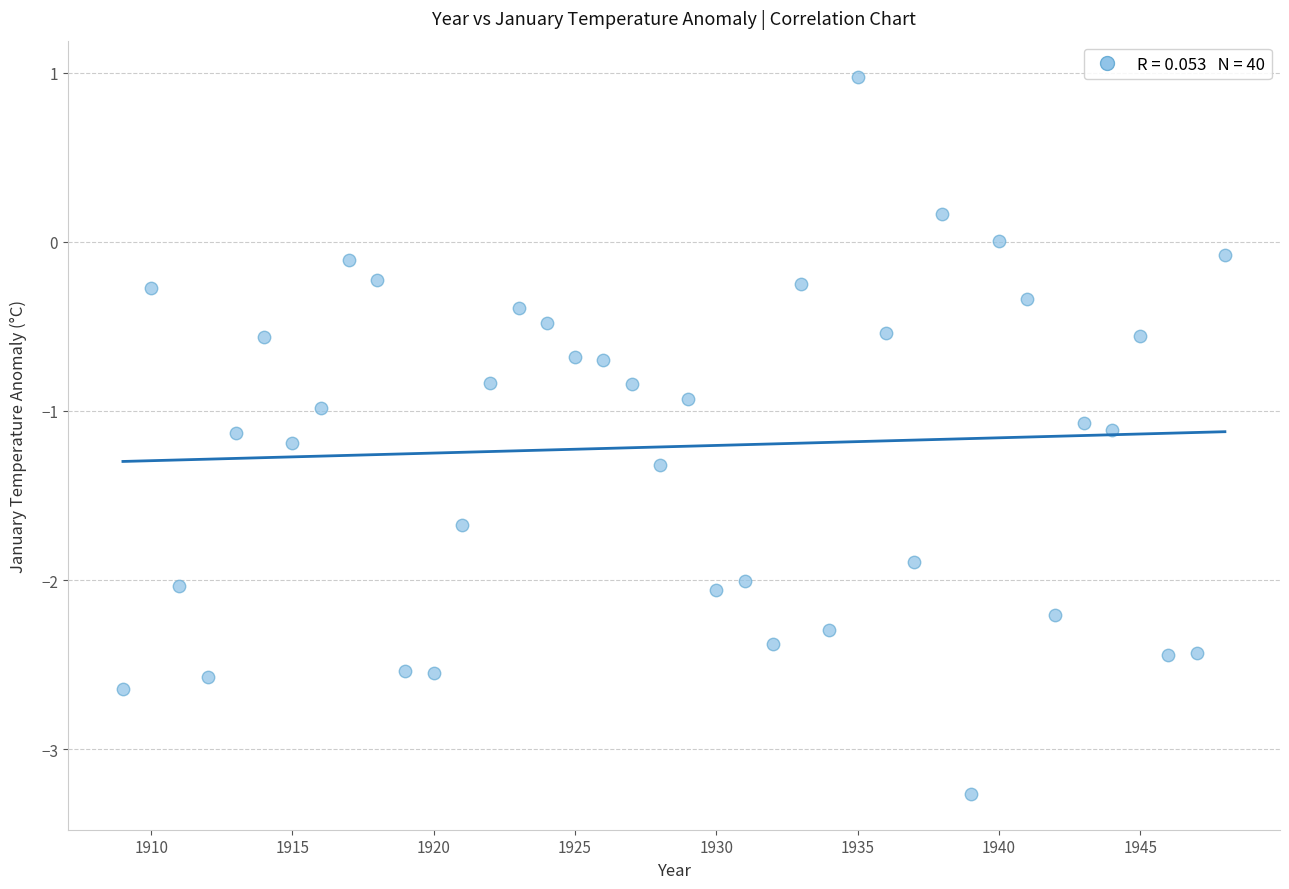

What is the range of X values (max minus min)?

39.0